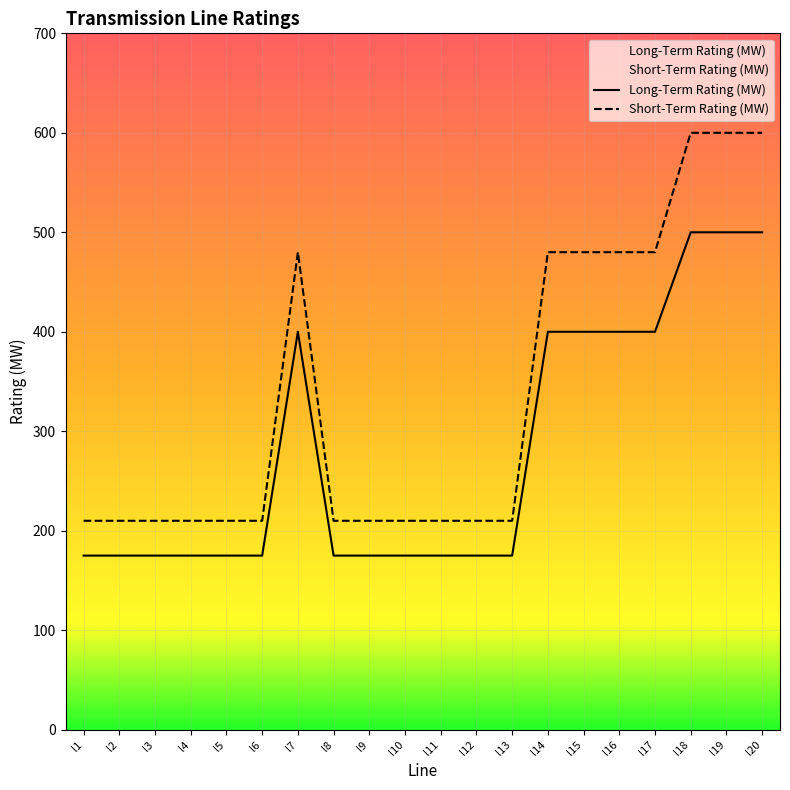

What are all the series names shown in the legend?

Long-Term Rating (MW), Short-Term Rating (MW)